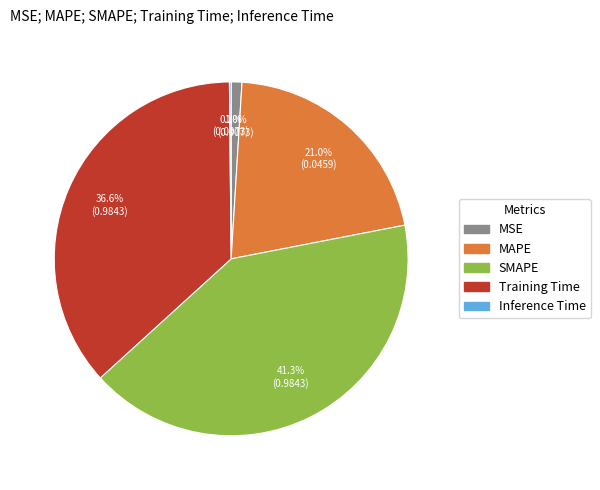

Is there any slice that represents more than half of the pie?

No